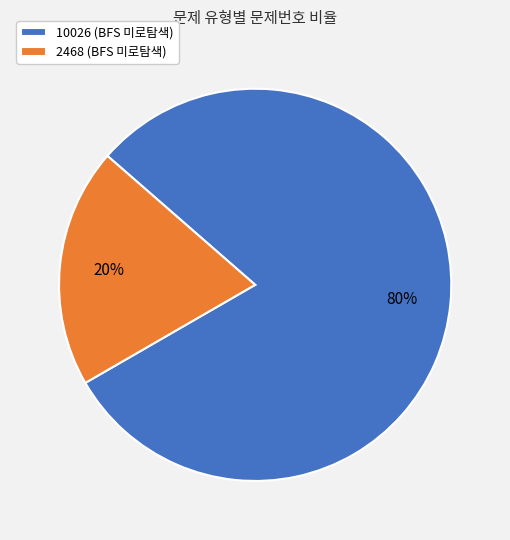

Is it true that 2468 (BFS 미로탐색) is 27% of the pie?

False